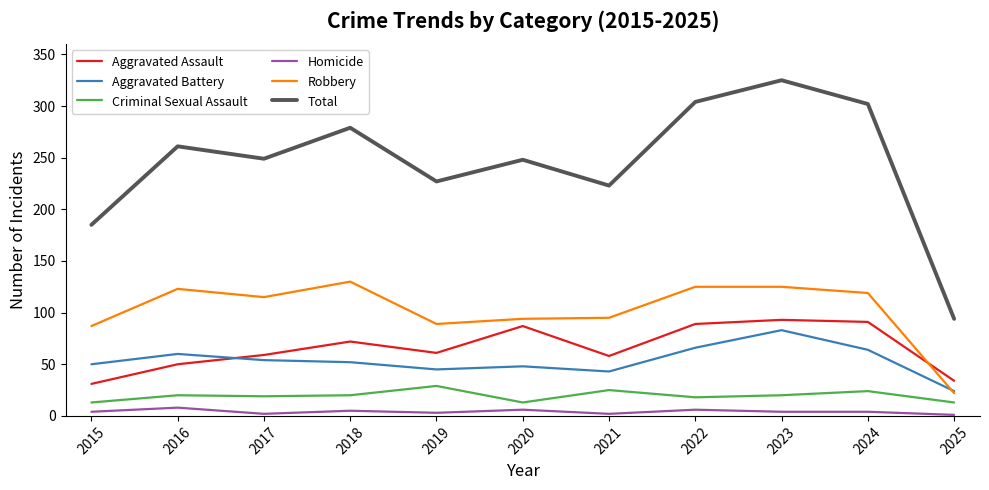

The value of Aggravated Battery at 2022 is 112. True or false?

False